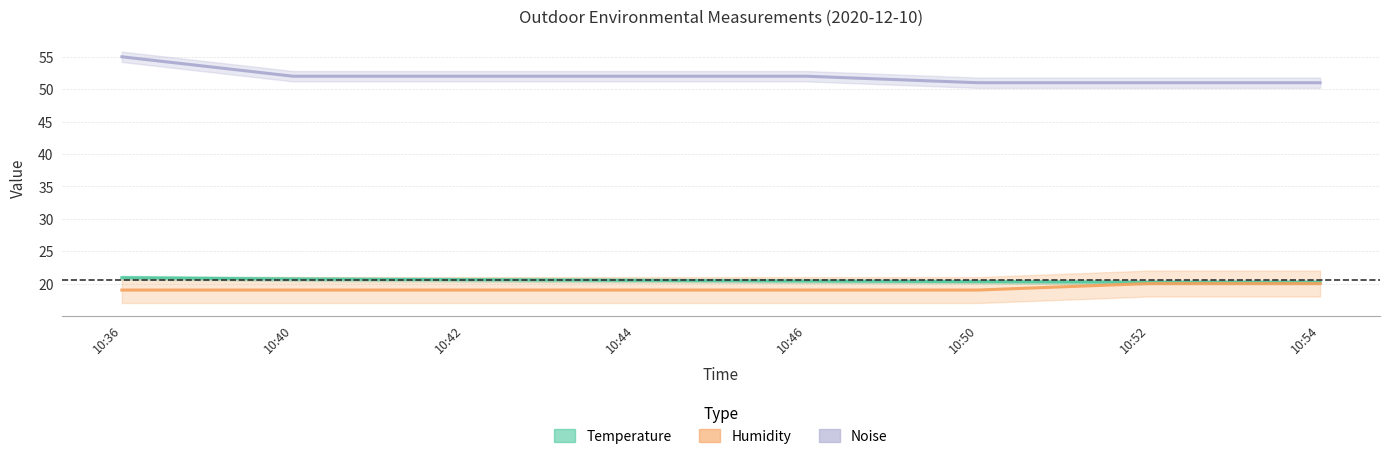

Reading right to left, what are all the values shown in this chart?

Out Temperature: 20.2	20.2	20.3	20.4	20.5	20.6	20.7	20.9
Out Humidity: 20.0	20.0	19.0	19.0	19.0	19.0	19.0	19.0
Out Noise: 51.0	51.0	51.0	52.0	52.0	52.0	52.0	55.0